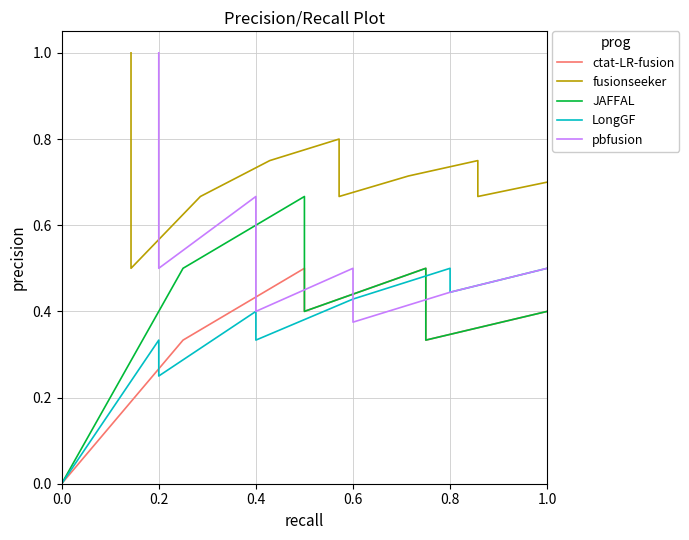

At which category does pbfusion reach its first local peak?

0.4